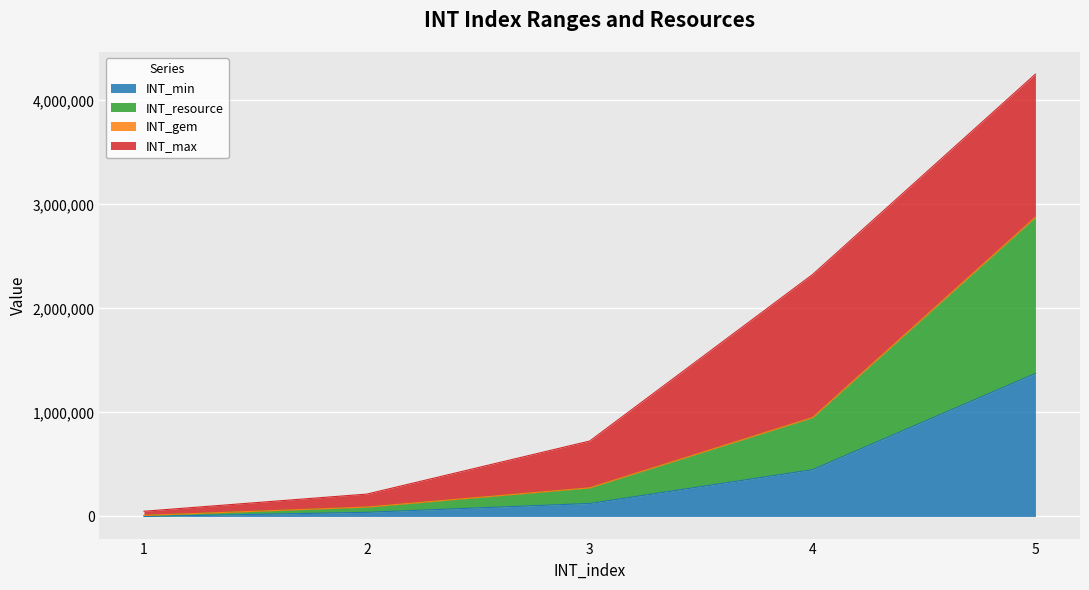

What is the spread (max minus min) of values at 5?

1503300